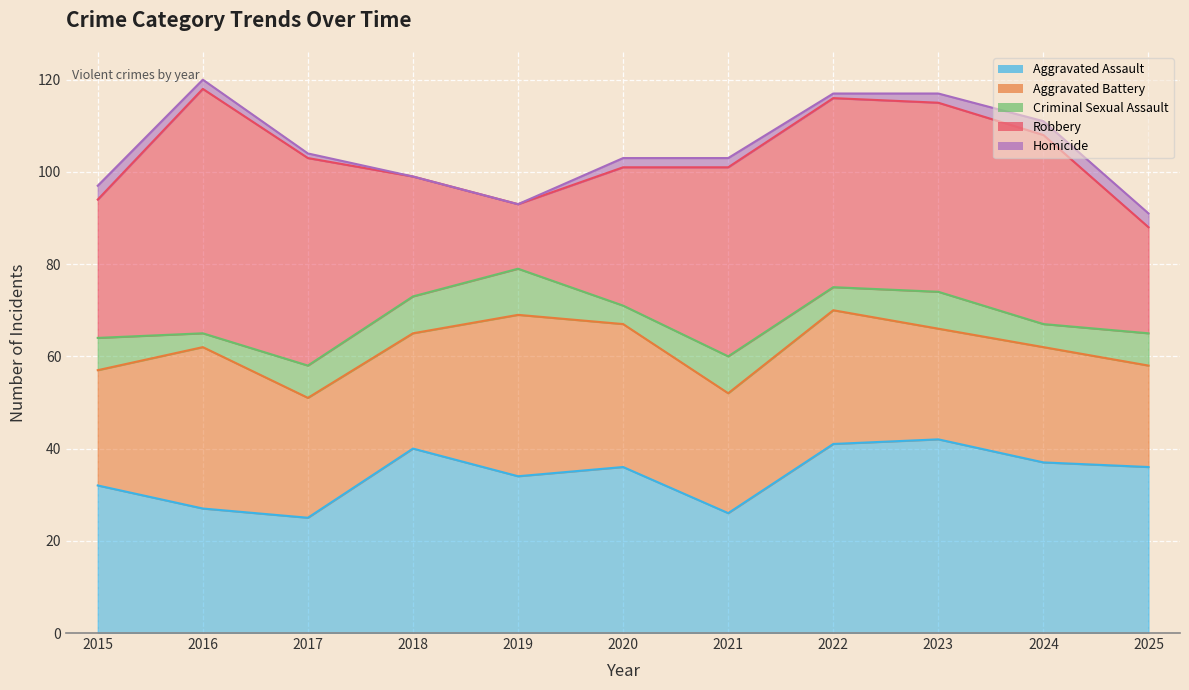

True or false: Aggravated Battery and Homicide intersect in this chart.

False